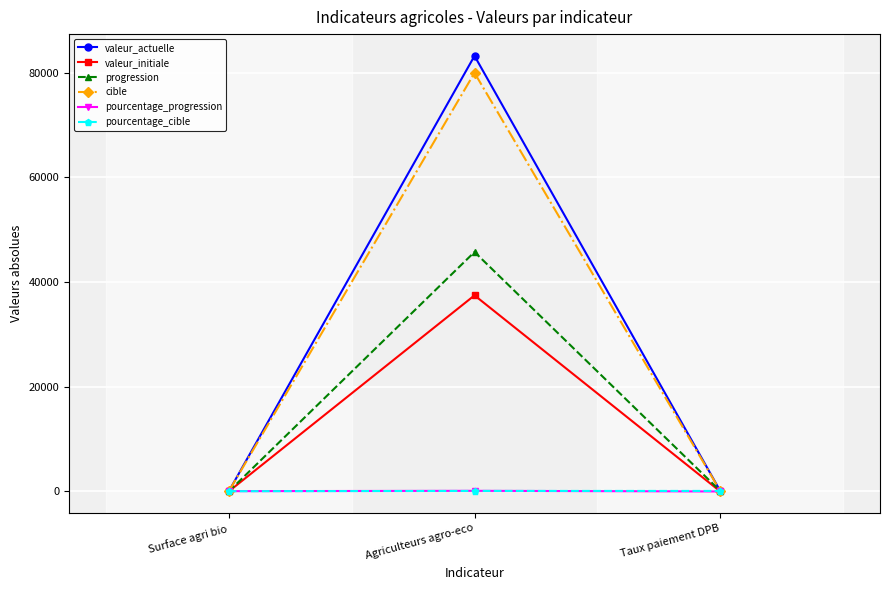

Which category has the highest value in the valeur_actuelle series?

Agriculteurs agro-eco